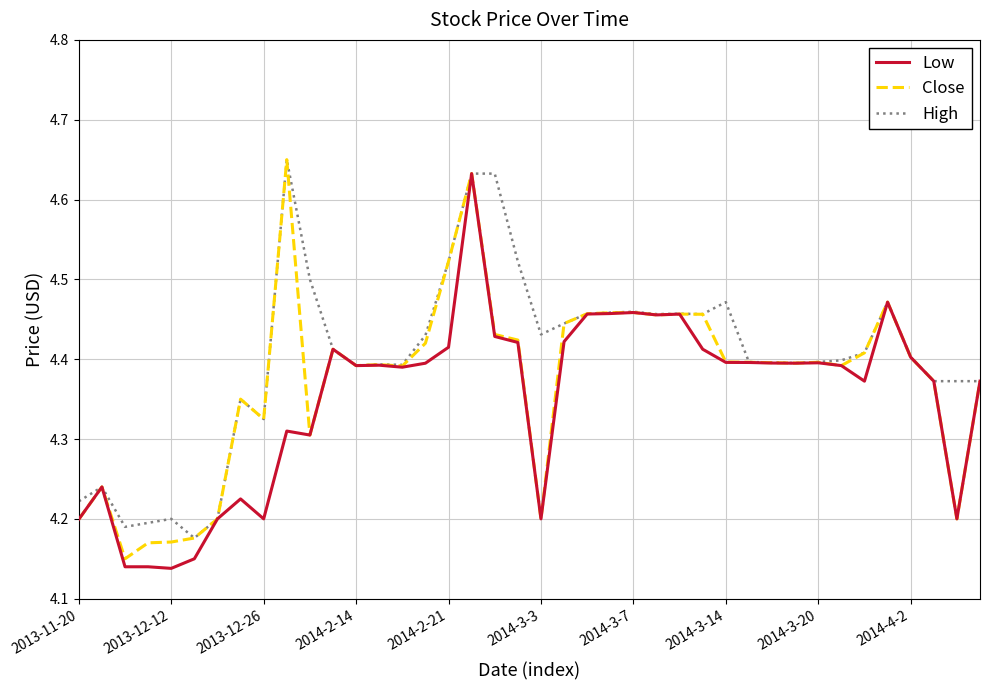

List the series in order of their overall mean, lowest first.

Low, Close, High